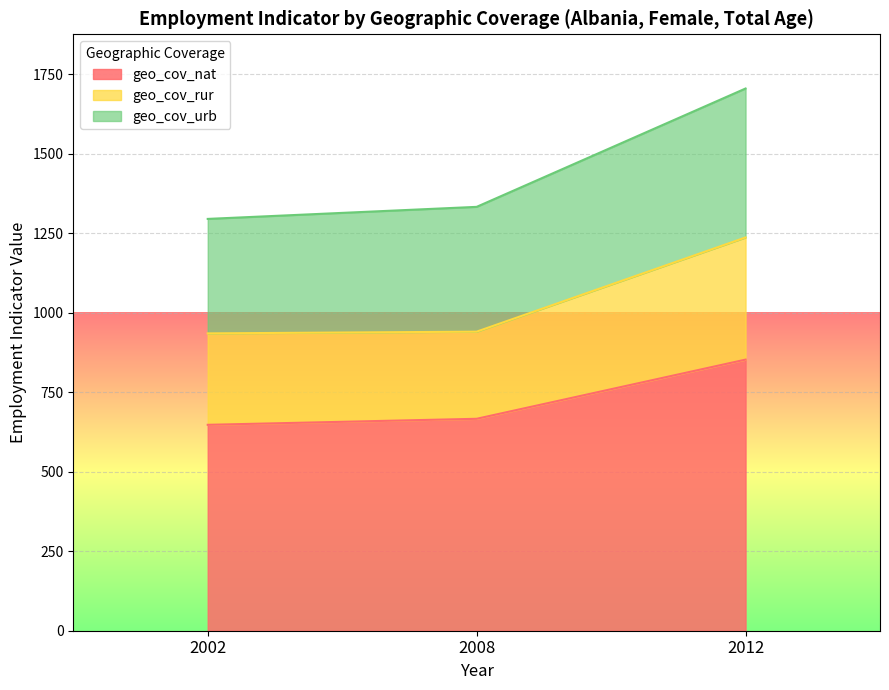

At which category is the sum across all series the highest?

2012